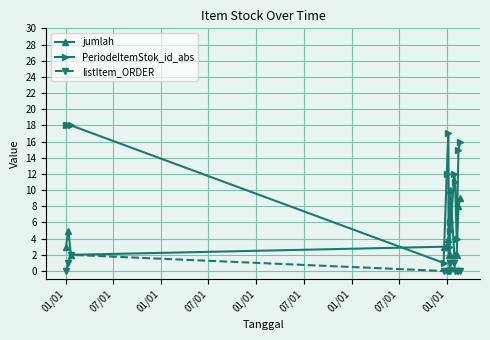

What is the difference between the maximum and second lowest values in the PeriodeItemStok_id_abs series?

15